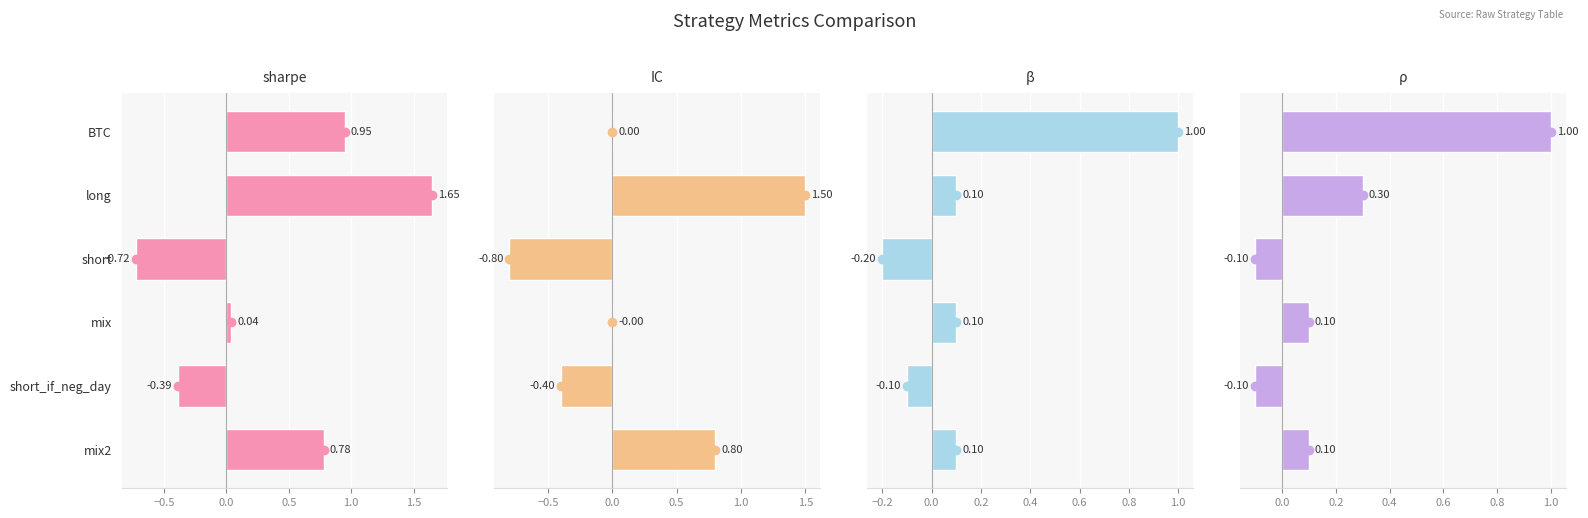

Does the chart contain stacked bars?

No